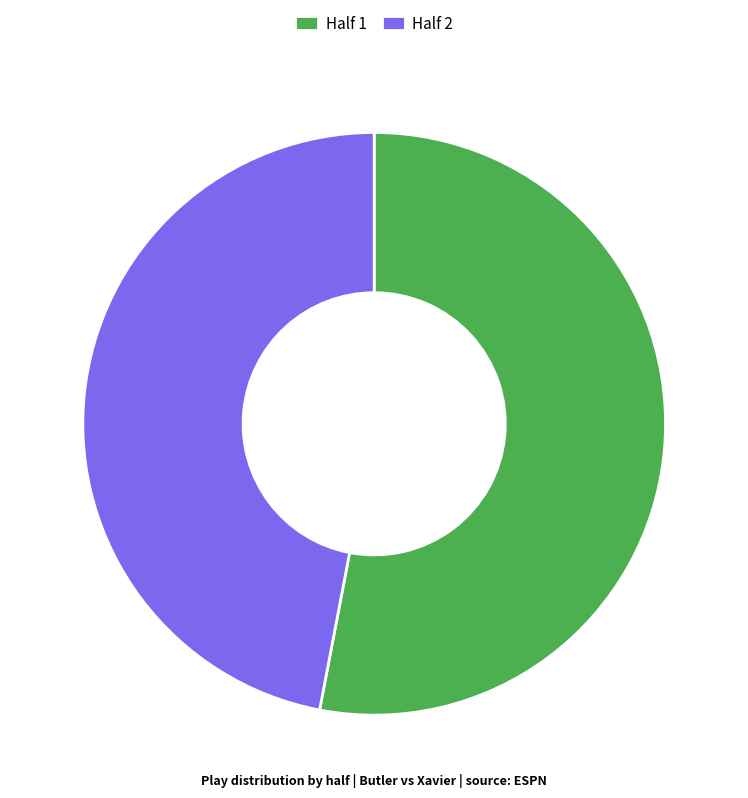

What is the majority slice?

Half 1